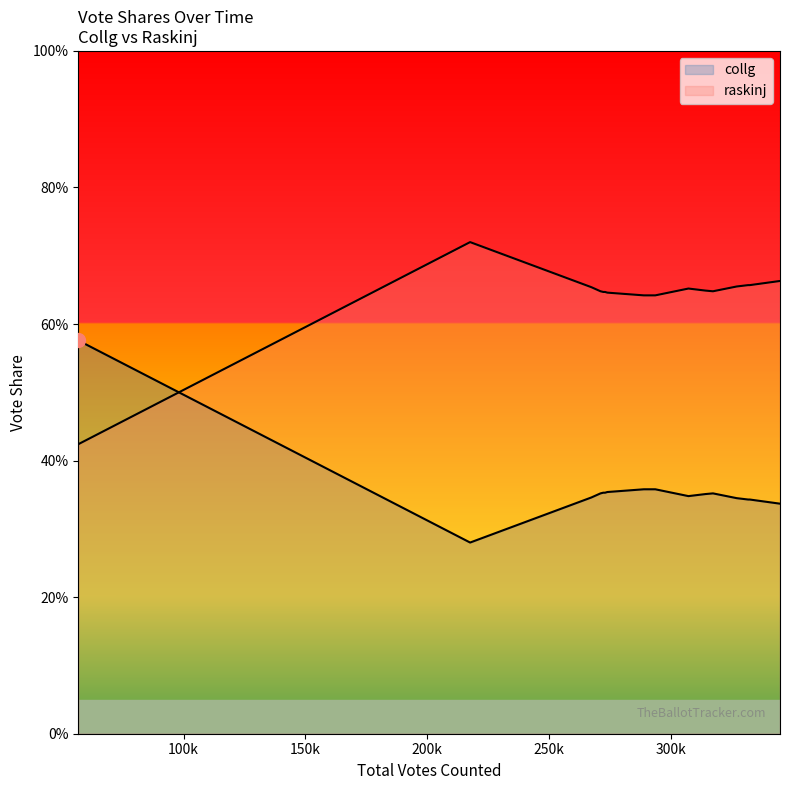

What are all the series names shown in the legend?

collg, raskinj